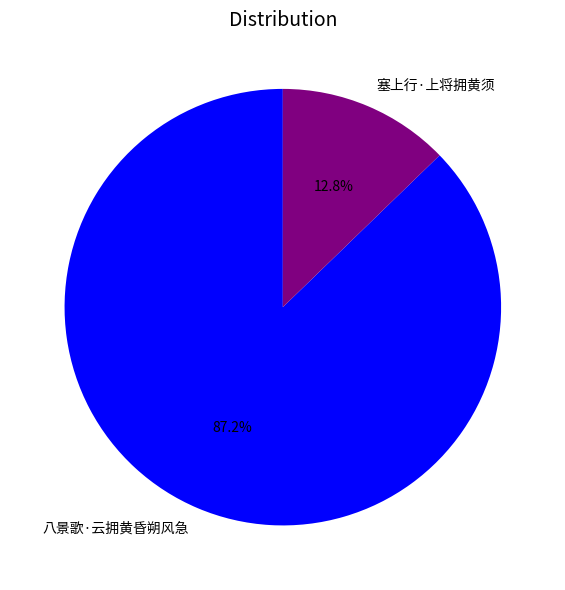

To the nearest percent, what is the average slice percentage?

50%